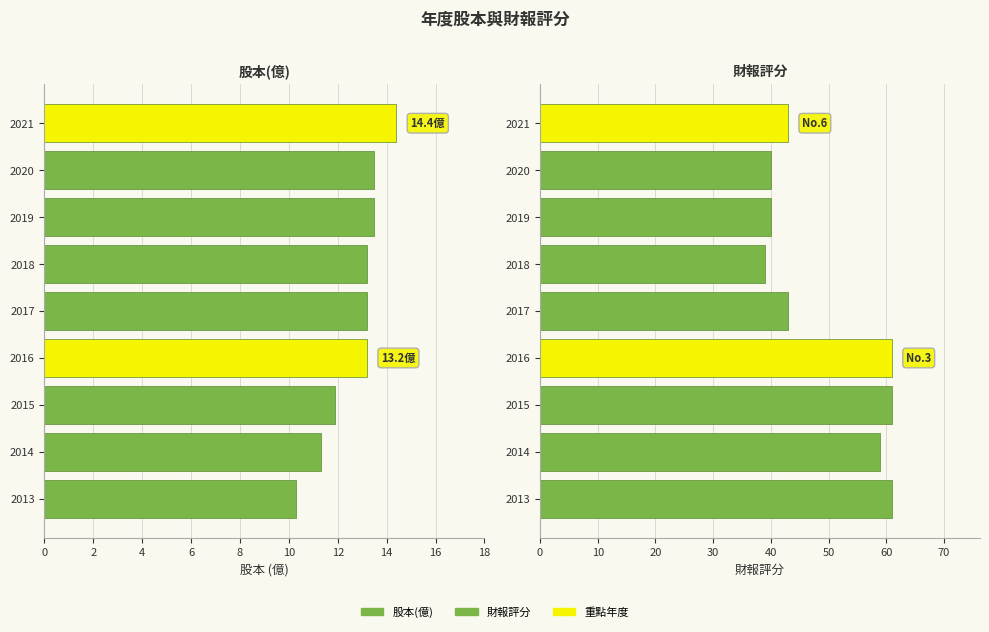

The 財報評分 series shows 98.7 at 2013. True or false?

False